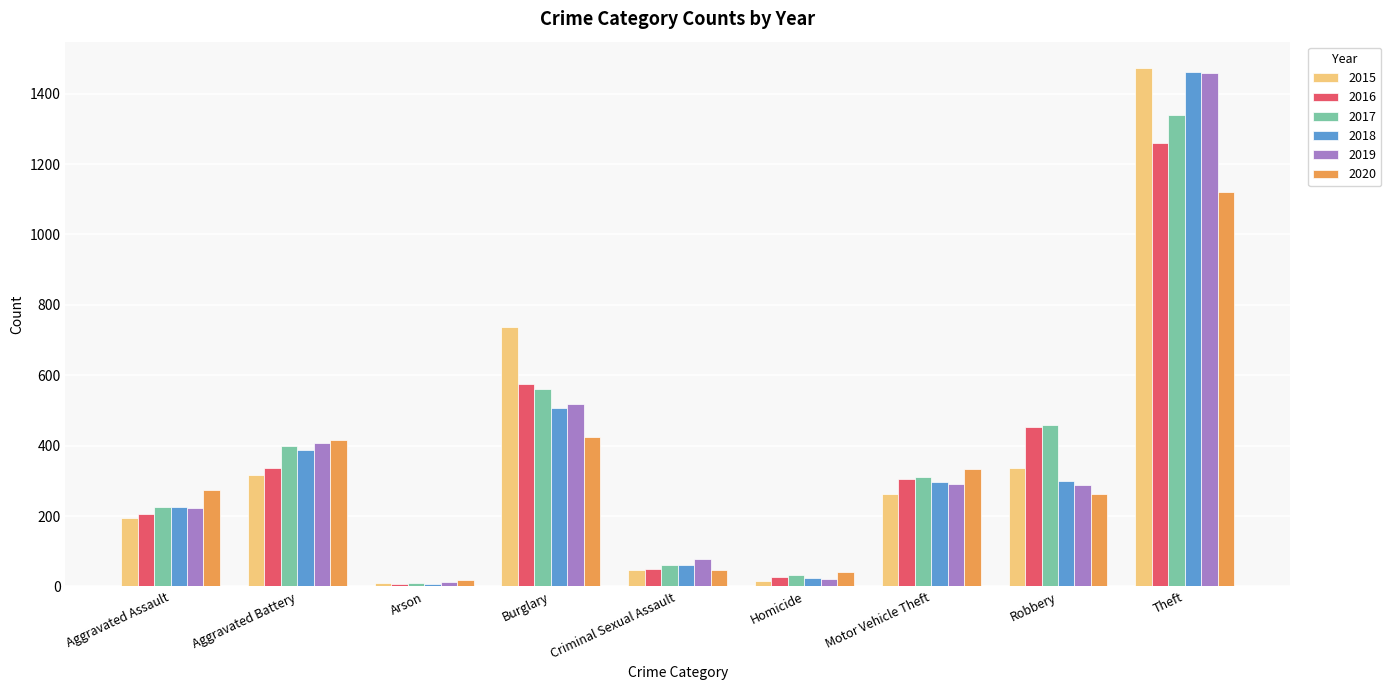

What is the average value of the 2019 series?

366